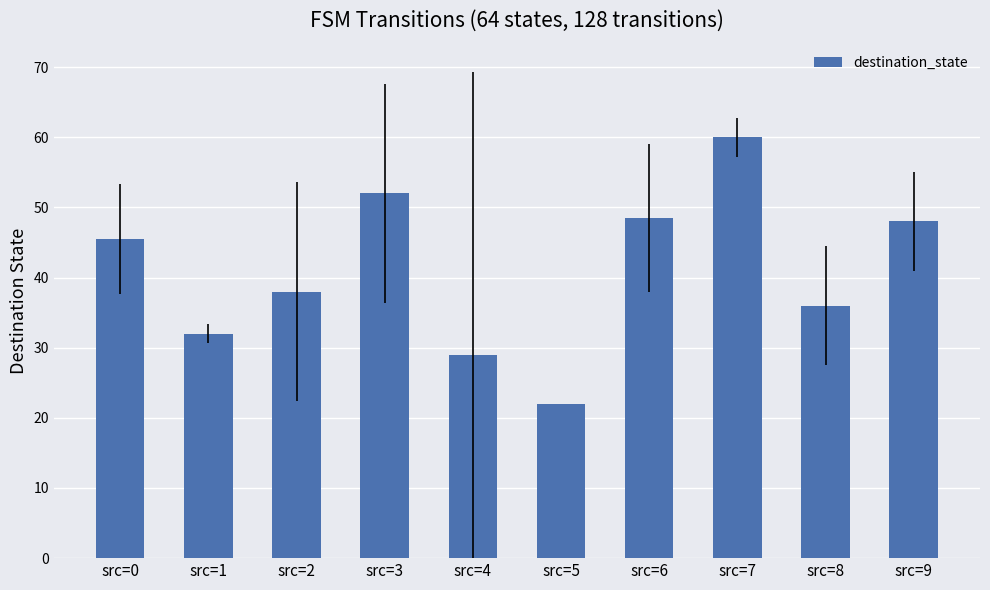

What is the sum of the values at src=1 and src=6?

80.5